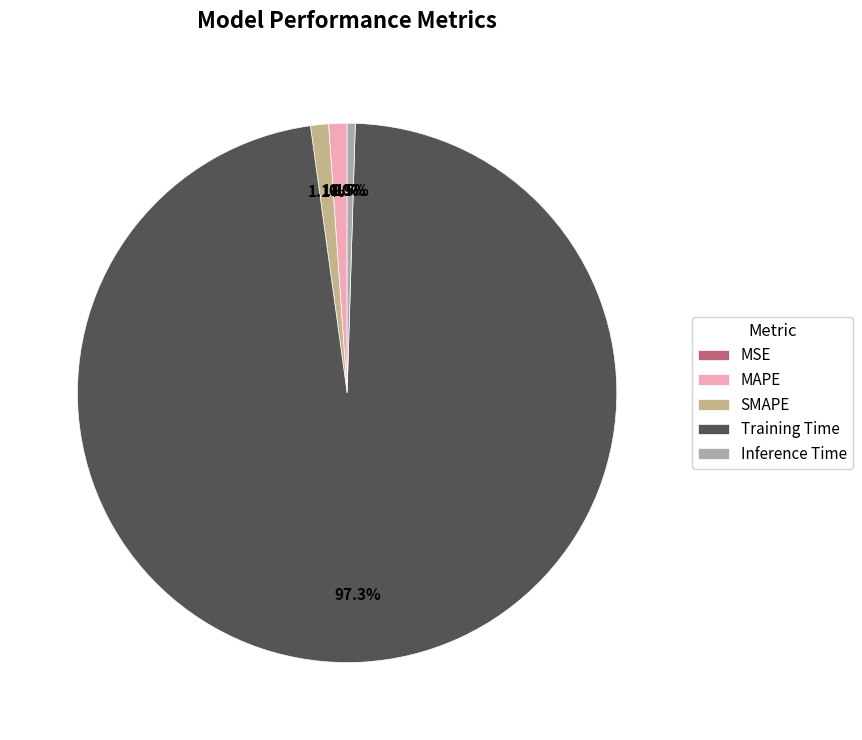

To the nearest percent, what portion does MAPE represent?

1%